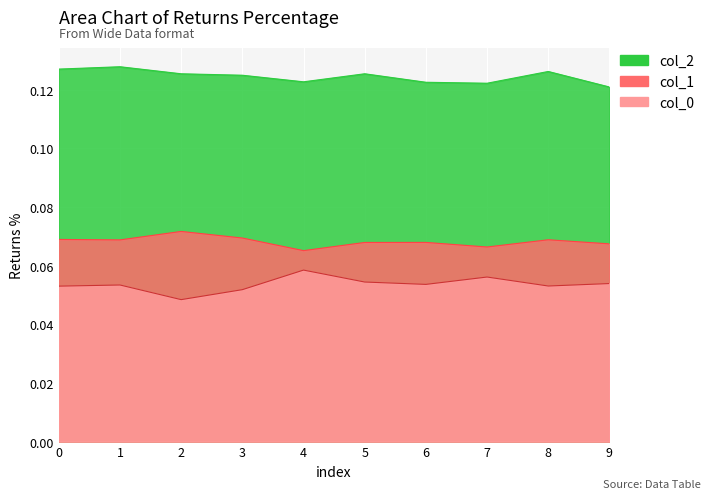

Where is 1 nearest to the value 0?

4